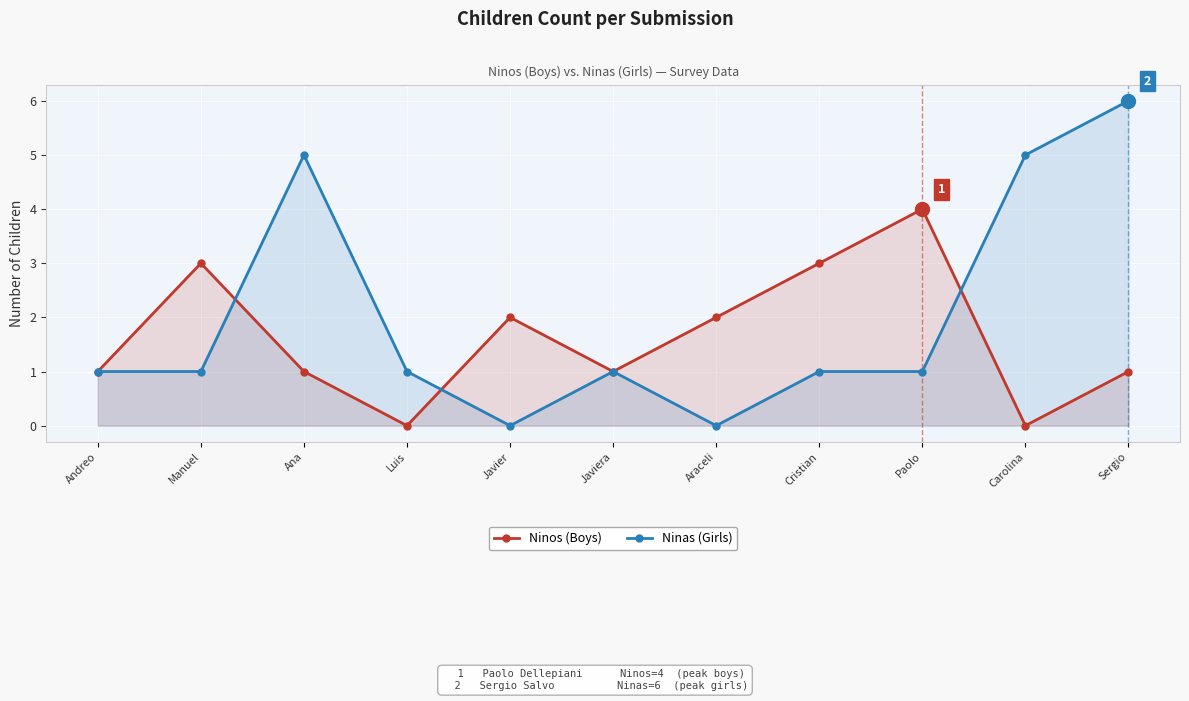

Is the value of Ninas (Girls) at Manuel greater than the value of Ninos (Boys) at Javier?

No